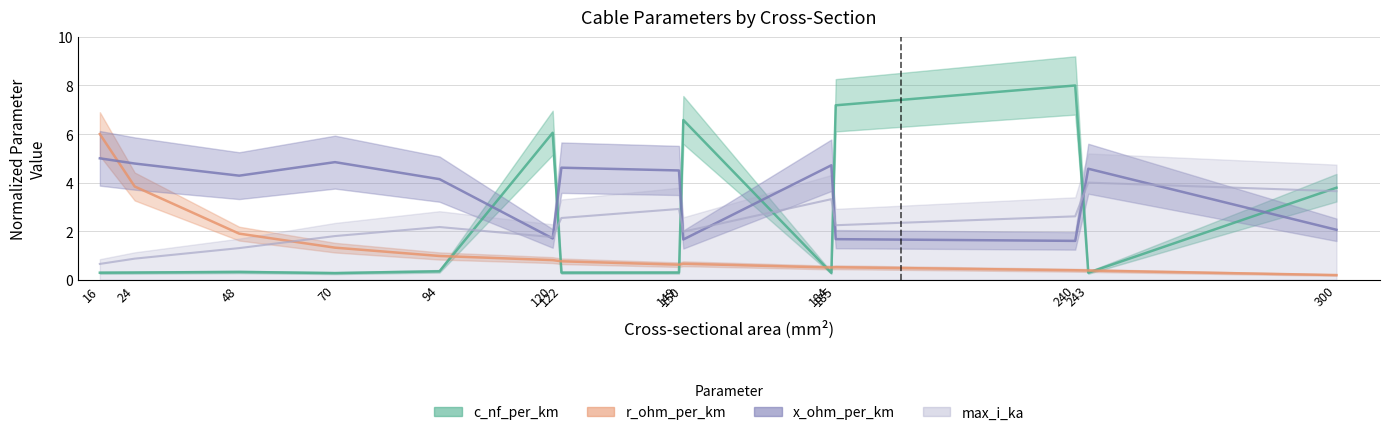

Reading right to left, list all the values displayed in this chart.

c_nf_per_km: 300=3.8	243=0.3	240=8.0	185=7.2	184=0.3	150=6.6	149=0.3	122=0.3	120=6.1	94=0.3	70=0.3	48=0.3	24=0.3	16=0.3
r_ohm_per_km: 300=0.2	243=0.4	240=0.4	185=0.5	184=0.5	150=0.7	149=0.6	122=0.8	120=0.8	94=1.0	70=1.3	48=1.9	24=3.8	16=6.0
x_ohm_per_km: 300=2.1	243=4.6	240=1.6	185=1.7	184=4.7	150=1.7	149=4.5	122=4.6	120=1.7	94=4.1	70=4.8	48=4.3	24=4.8	16=5.0
max_i_ka: 300=3.6	243=4.0	240=2.6	185=2.2	184=3.3	150=2.0	149=2.9	122=2.5	120=1.8	94=2.2	70=1.8	48=1.3	24=0.9	16=0.7